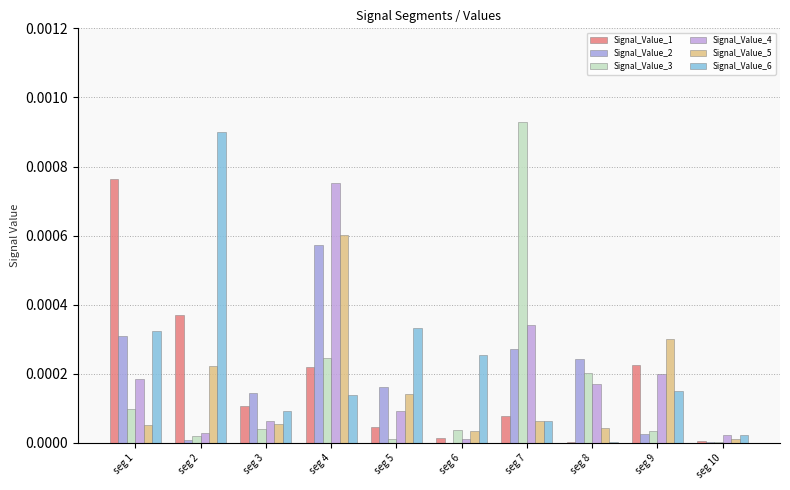

True or false: Signal_Value_3 has a value of 0.0 at seg 1.

True